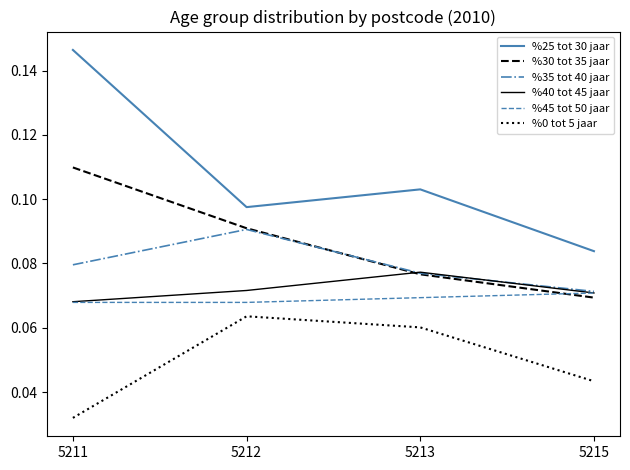

At which label is %25 tot 30 jaar closest to 0?

5215